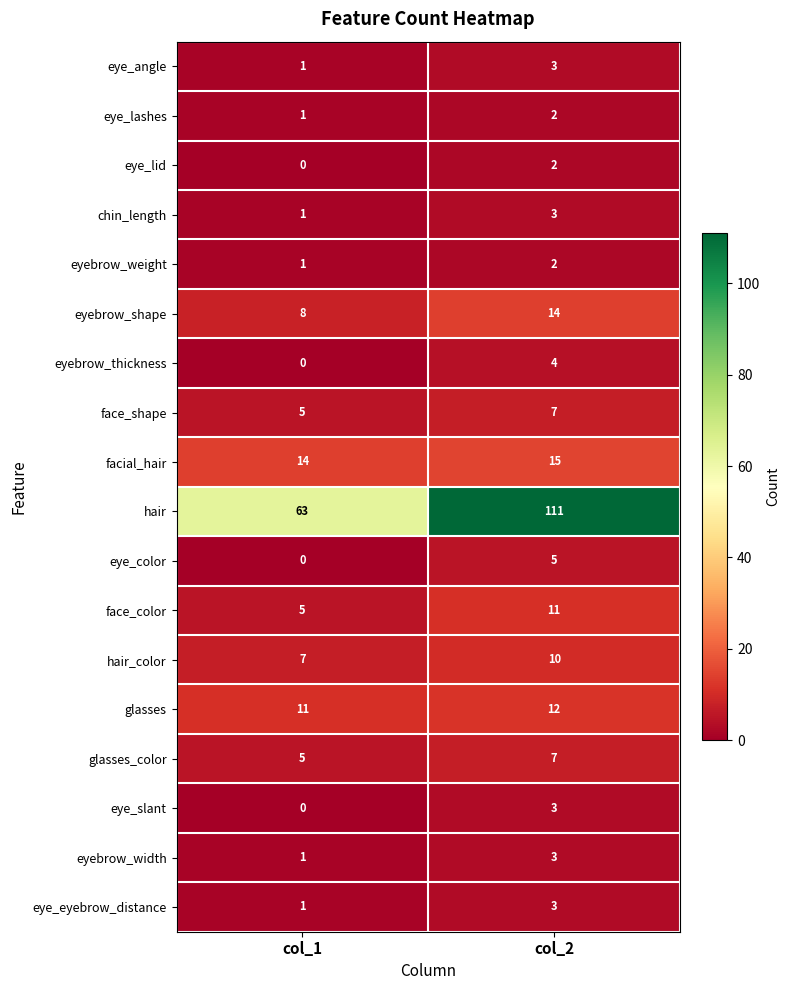

Which series has the largest range (max minus min)?

hair